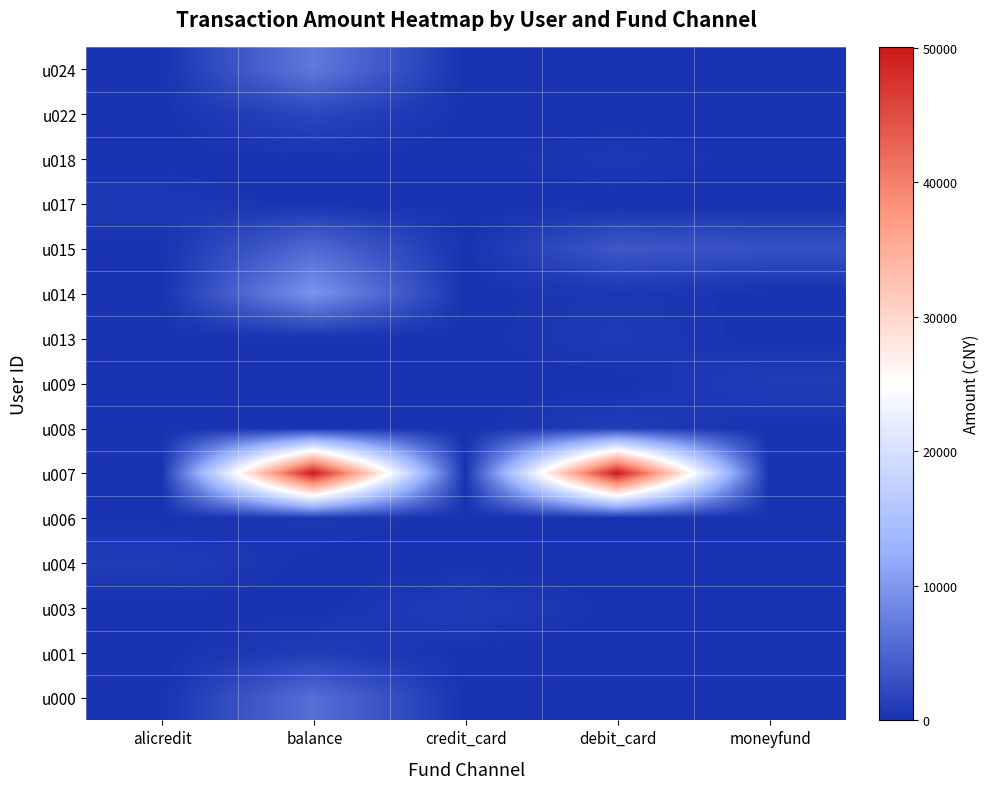

Reading right to left, extract all data points from this chart.

u000: moneyfund=0.0	debit_card=0.0	credit_card=0.0	balance=6006.0	alicredit=0.0
u001: moneyfund=0.0	debit_card=0.0	credit_card=0.0	balance=1000.0	alicredit=0.0
u003: moneyfund=0.0	debit_card=0.0	credit_card=1000.0	balance=0.0	alicredit=0.0
u004: moneyfund=0.0	debit_card=0.0	credit_card=0.0	balance=0.0	alicredit=1000.0
u006: moneyfund=0.0	debit_card=0.0	credit_card=0.0	balance=500.0	alicredit=0.0
u007: moneyfund=0.0	debit_card=50050.0	credit_card=0.0	balance=50000.0	alicredit=0.0
u008: moneyfund=0.0	debit_card=1000.0	credit_card=0.0	balance=0.0	alicredit=0.0
u009: moneyfund=1000.0	debit_card=0.0	credit_card=0.0	balance=0.0	alicredit=0.0
u013: moneyfund=0.0	debit_card=700.0	credit_card=0.0	balance=0.0	alicredit=0.0
u014: moneyfund=0.0	debit_card=500.0	credit_card=0.0	balance=9700.0	alicredit=0.0
u015: moneyfund=3000.0	debit_card=3675.0	credit_card=0.0	balance=5500.0	alicredit=0.0
u017: moneyfund=0.0	debit_card=0.0	credit_card=0.0	balance=0.0	alicredit=570.0
u018: moneyfund=0.0	debit_card=500.0	credit_card=0.0	balance=0.0	alicredit=0.0
u022: moneyfund=0.0	debit_card=0.0	credit_card=0.0	balance=2001.0	alicredit=0.0
u024: moneyfund=0.0	debit_card=0.0	credit_card=0.0	balance=7000.0	alicredit=0.0